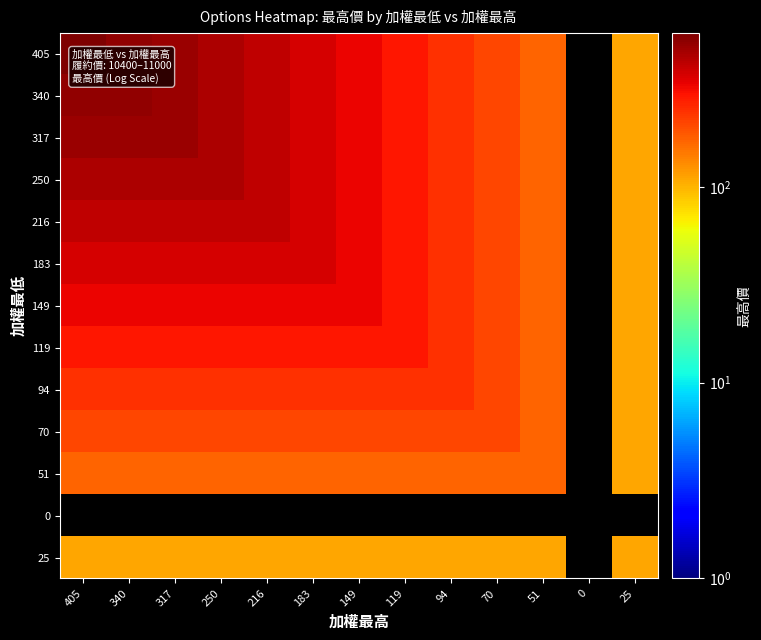

Rank the series by their maximum value, from lowest to highest.

51, 0, 25, 70, 94, 119, 149, 183, 216, 250, 317, 340, 405